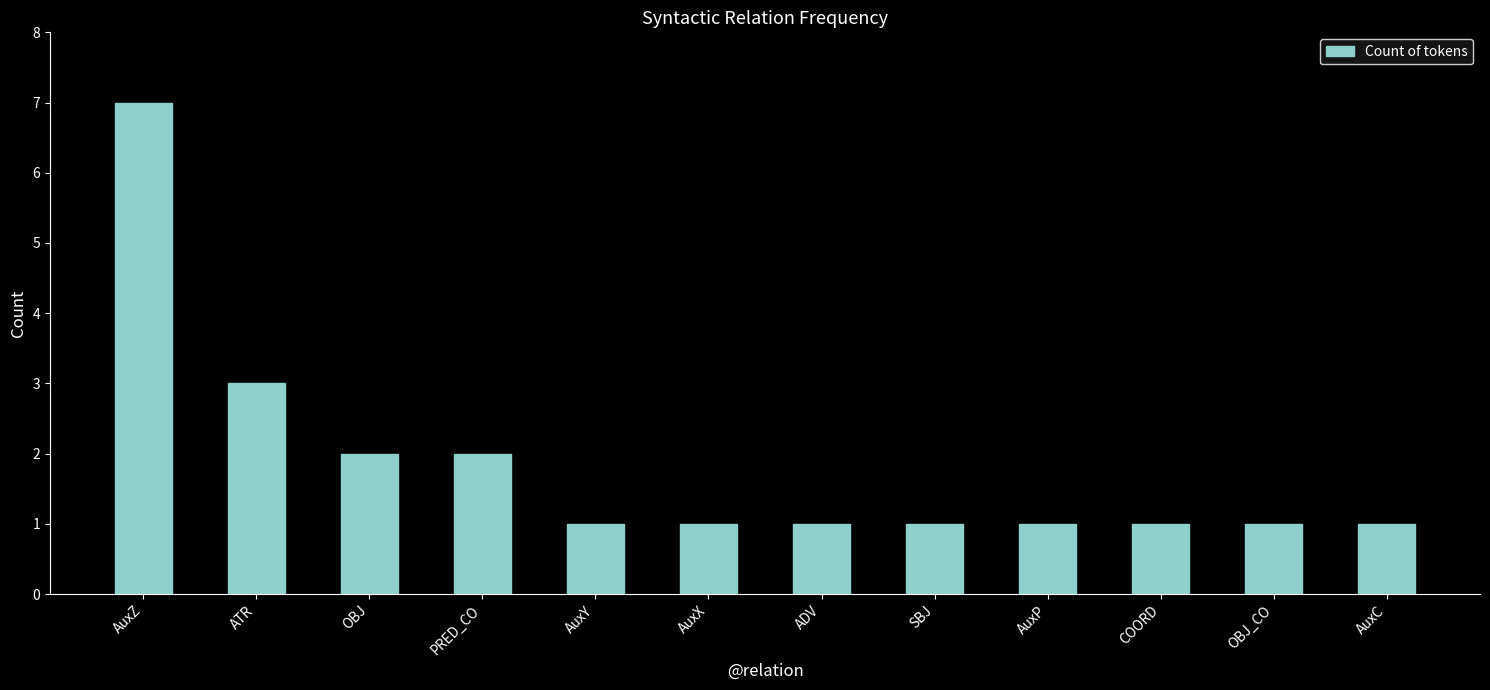

Where is the data nearest to the value 4?

ATR